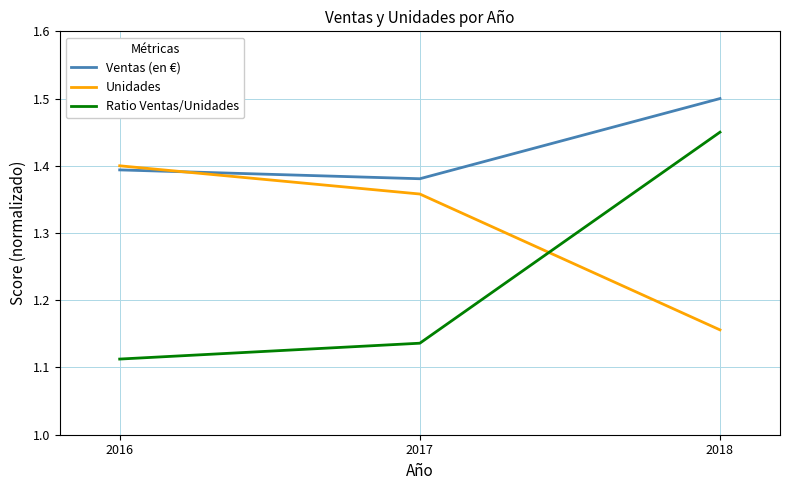

Which series has the largest total across all categories?

Ventas (en €)